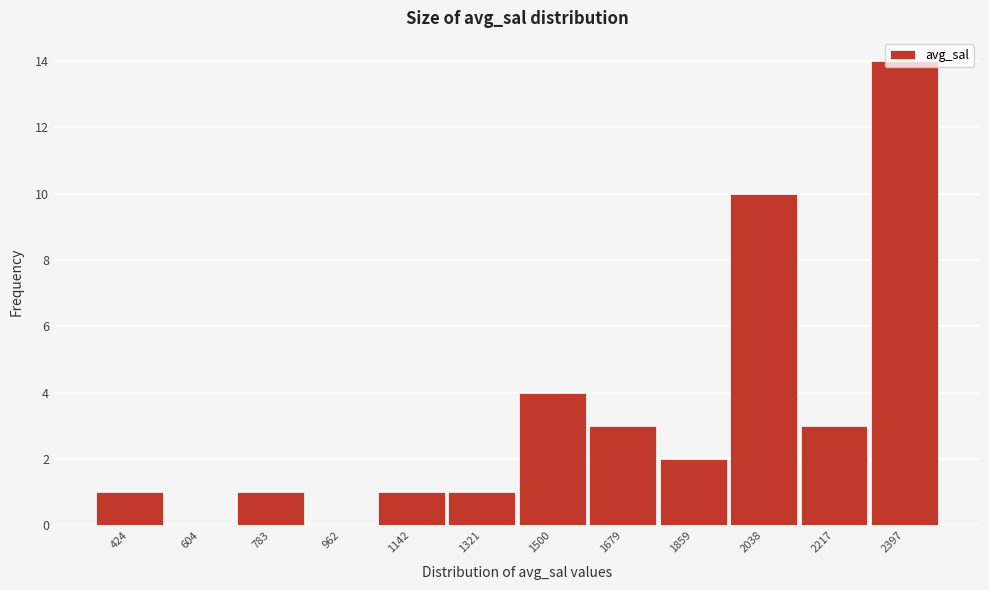

What is the sum of all values?

40